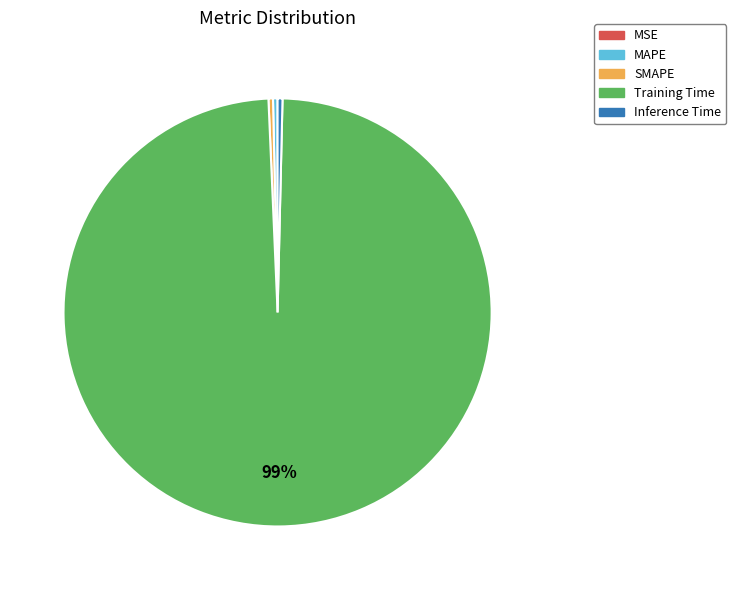

The MAPE slice represents 0% of the pie. True or false?

True